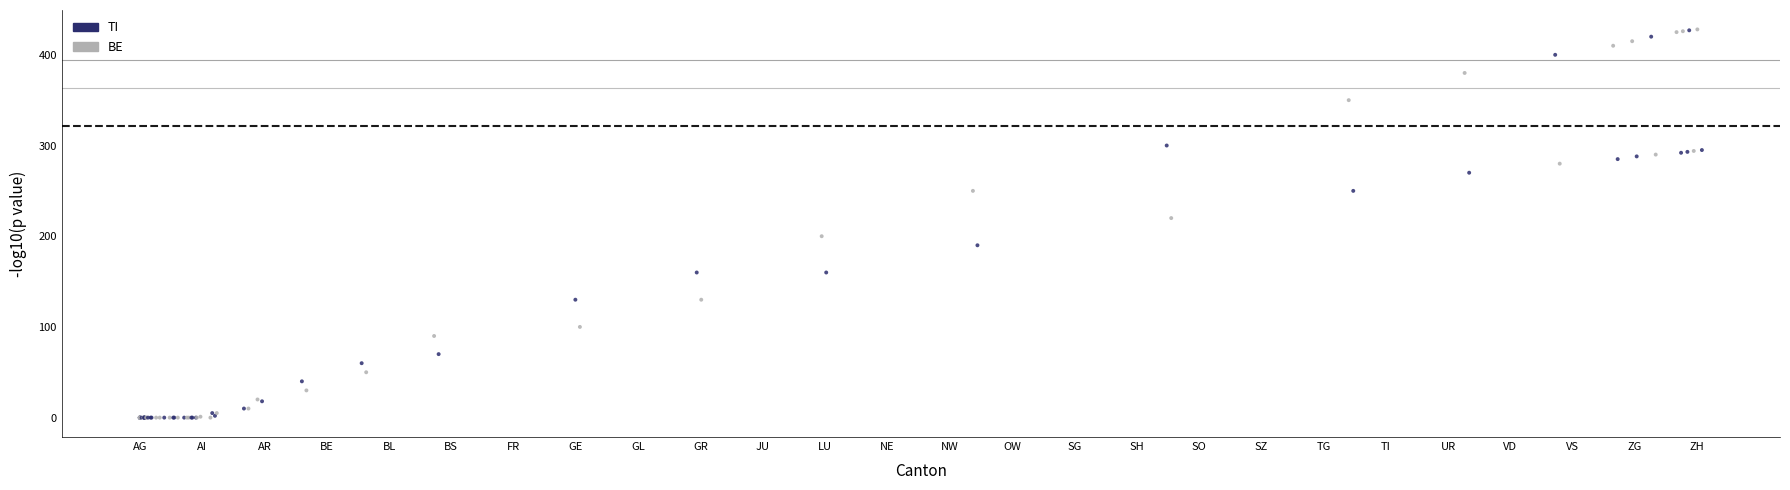

Which series reaches the maximum Y coordinate?

TI